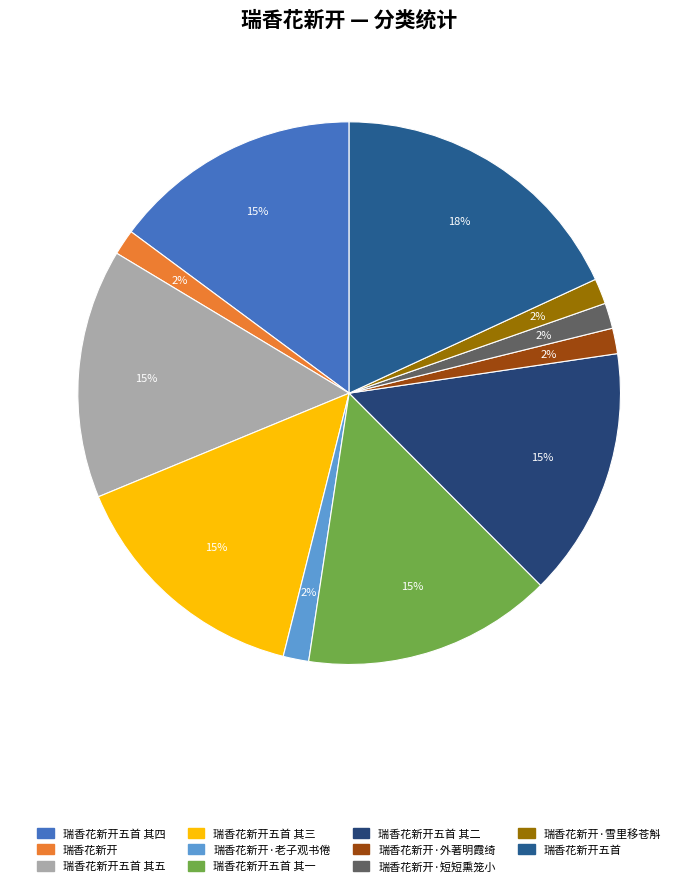

The 瑞香花新开五首 其五 slice represents 15% of the pie. True or false?

True